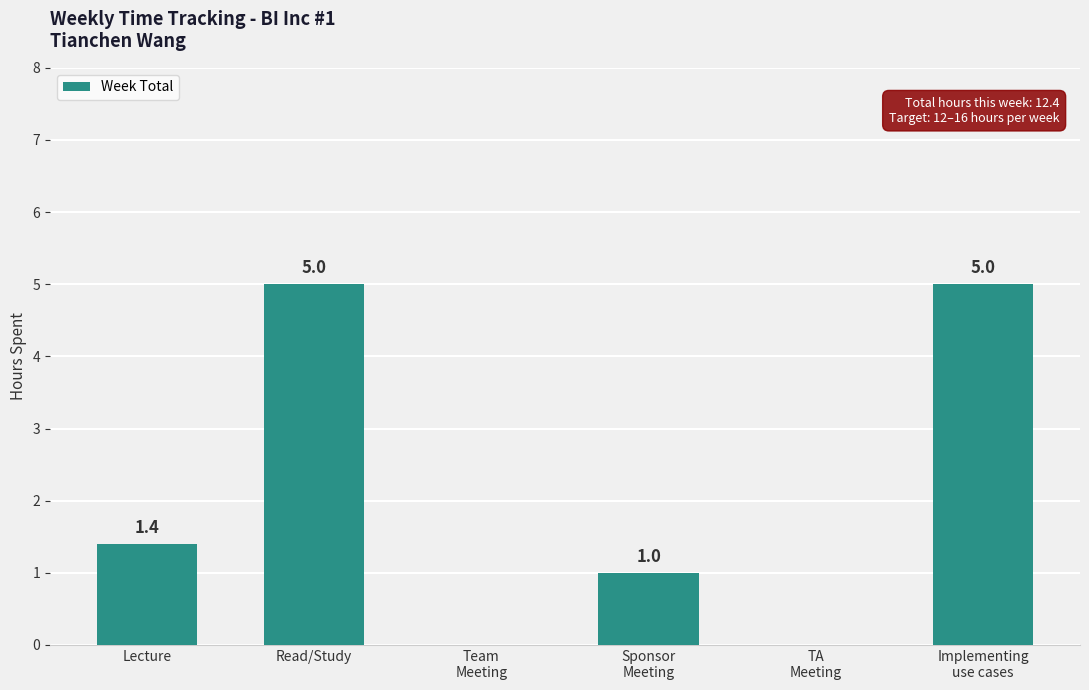

True or false: the data shows 2.0 at TA
Meeting.

False